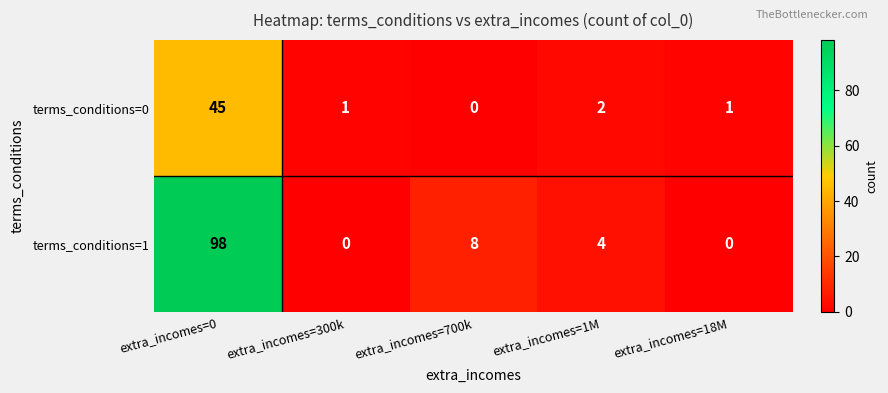

What is the total value across all series at extra_incomes=18M?

1